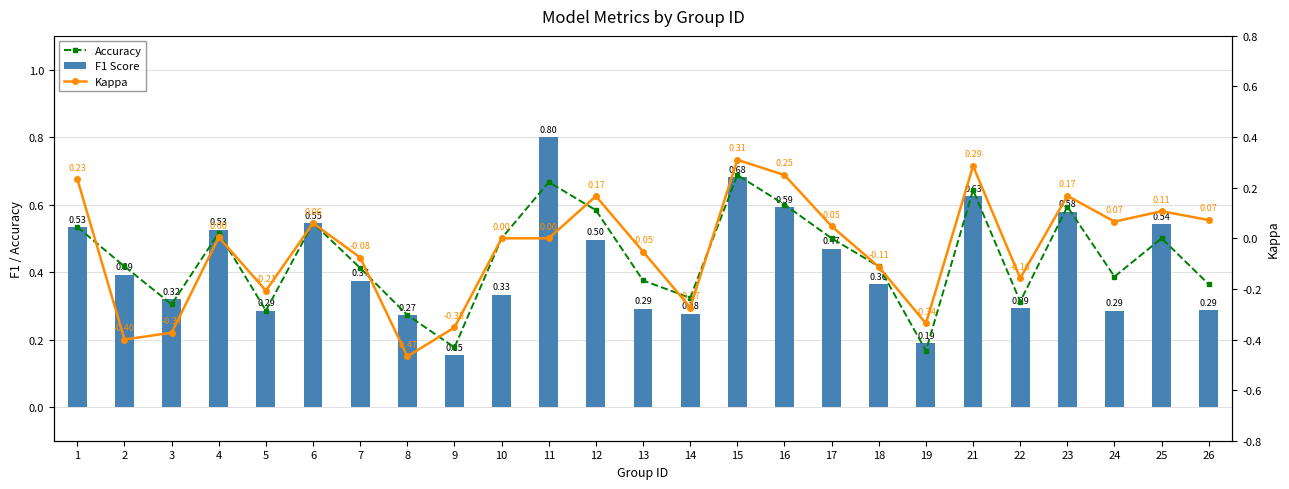

What is the value of the Kappa bar at the 21st from the left?

-0.2